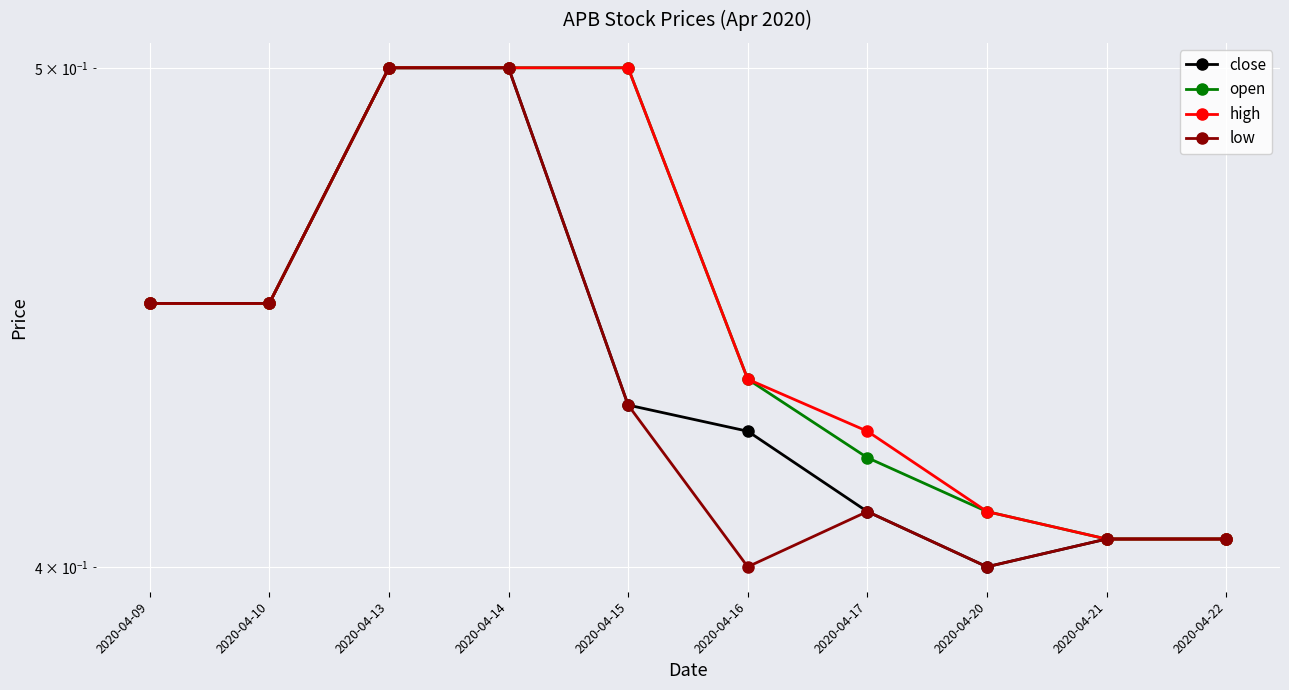

The value of low at 2020-04-14 is 0.3. True or false?

False